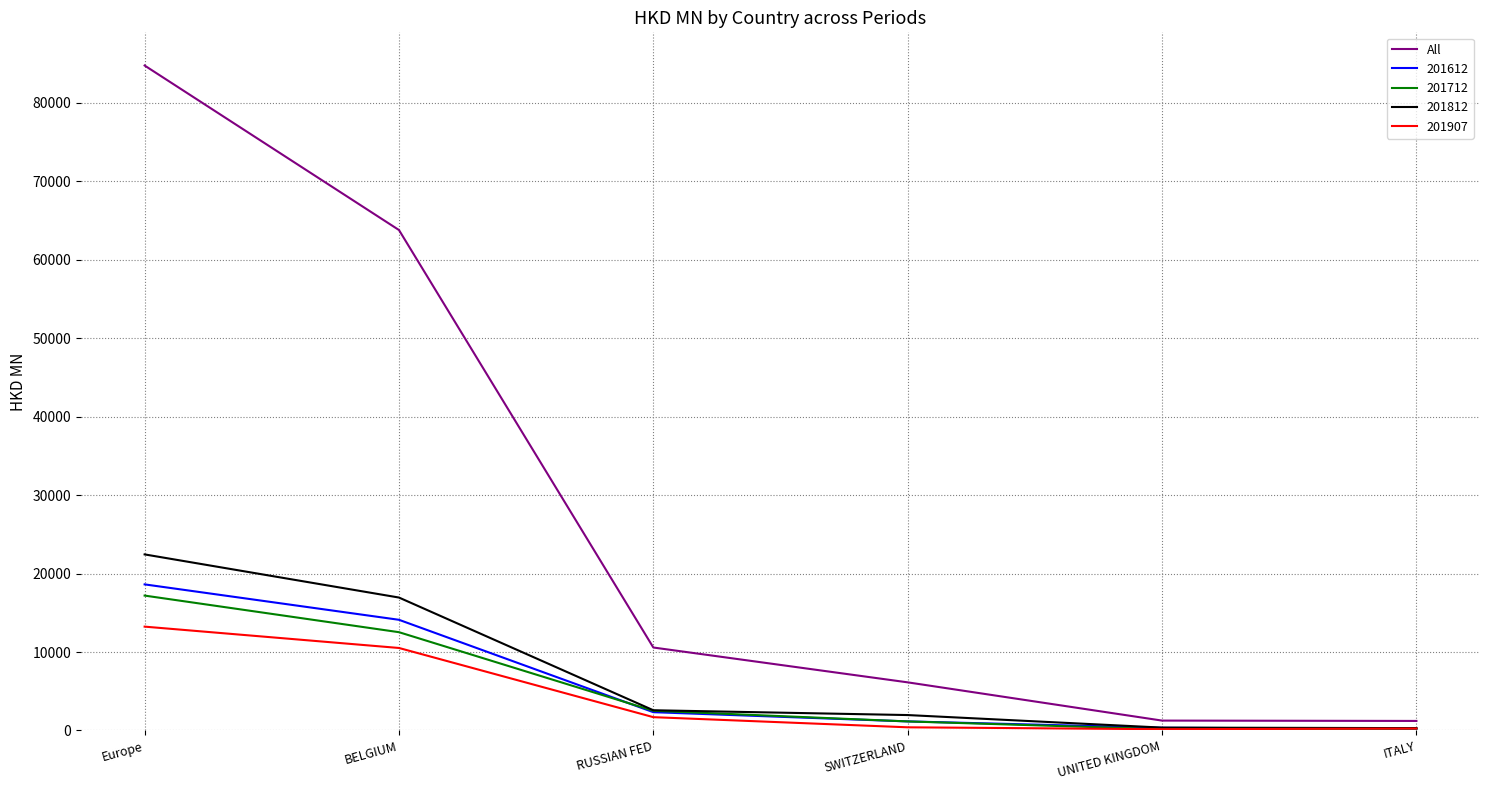

Which label corresponds to the largest value in the chart?

Europe